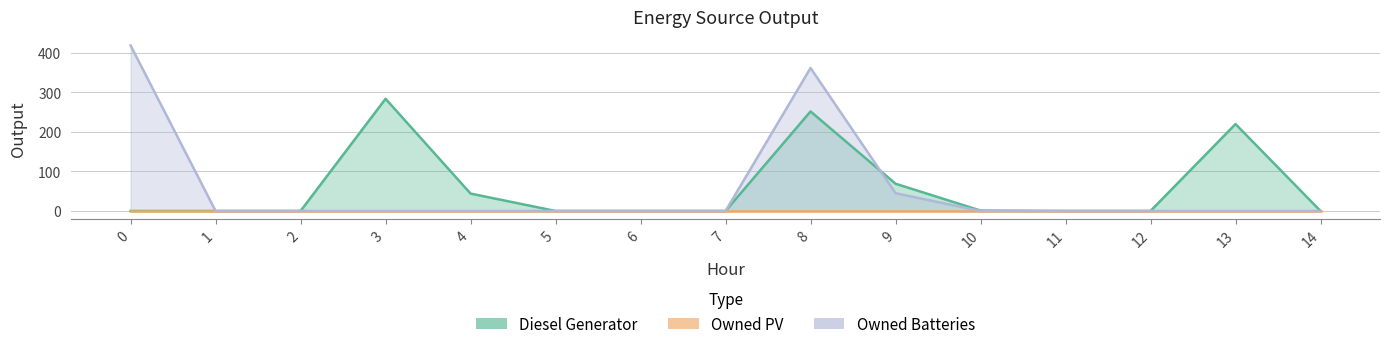

Which series has the widest spread of values?

Owned Batteries